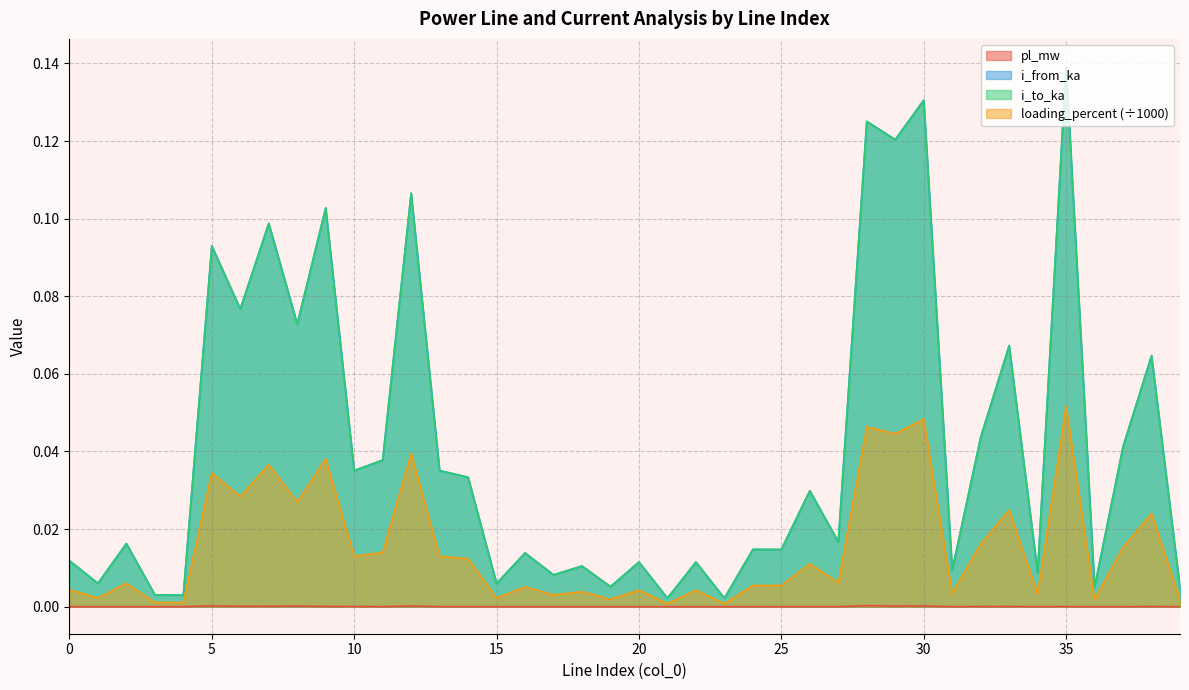

What are all the series names shown in the legend?

pl_mw, i_from_ka, i_to_ka, loading_percent (÷1000)